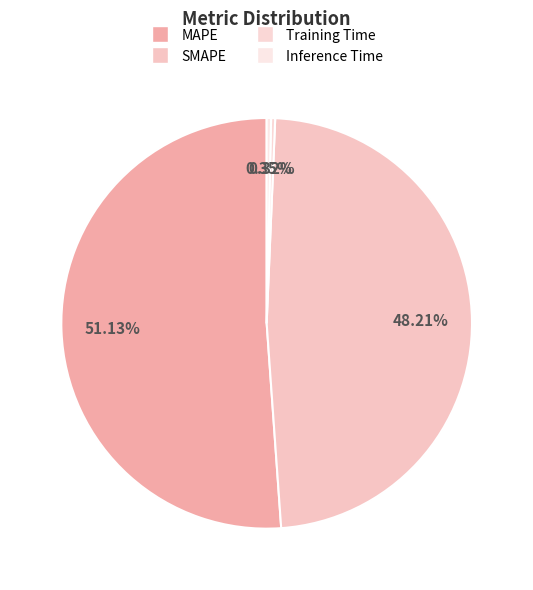

Which category has the biggest portion of the pie?

MAPE